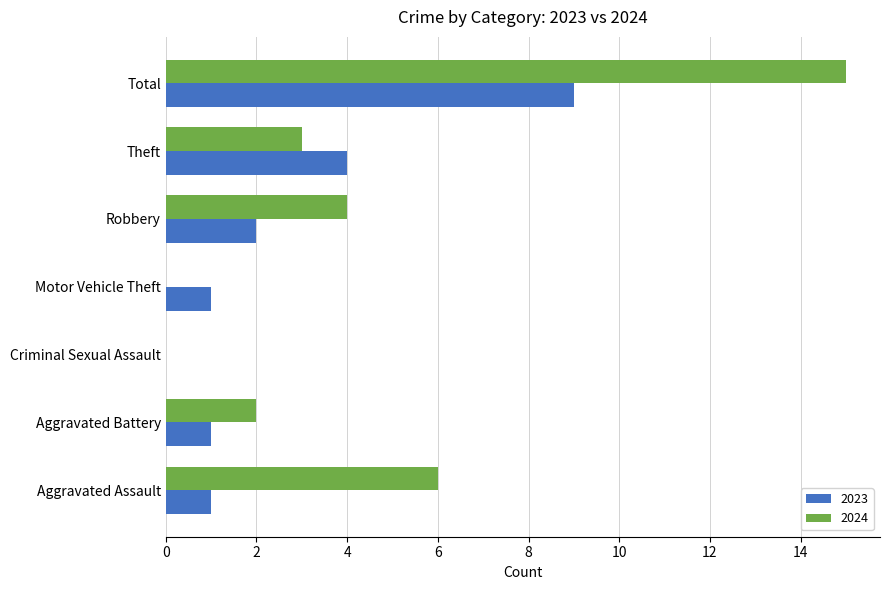

Which series has the largest total across all categories?

2024